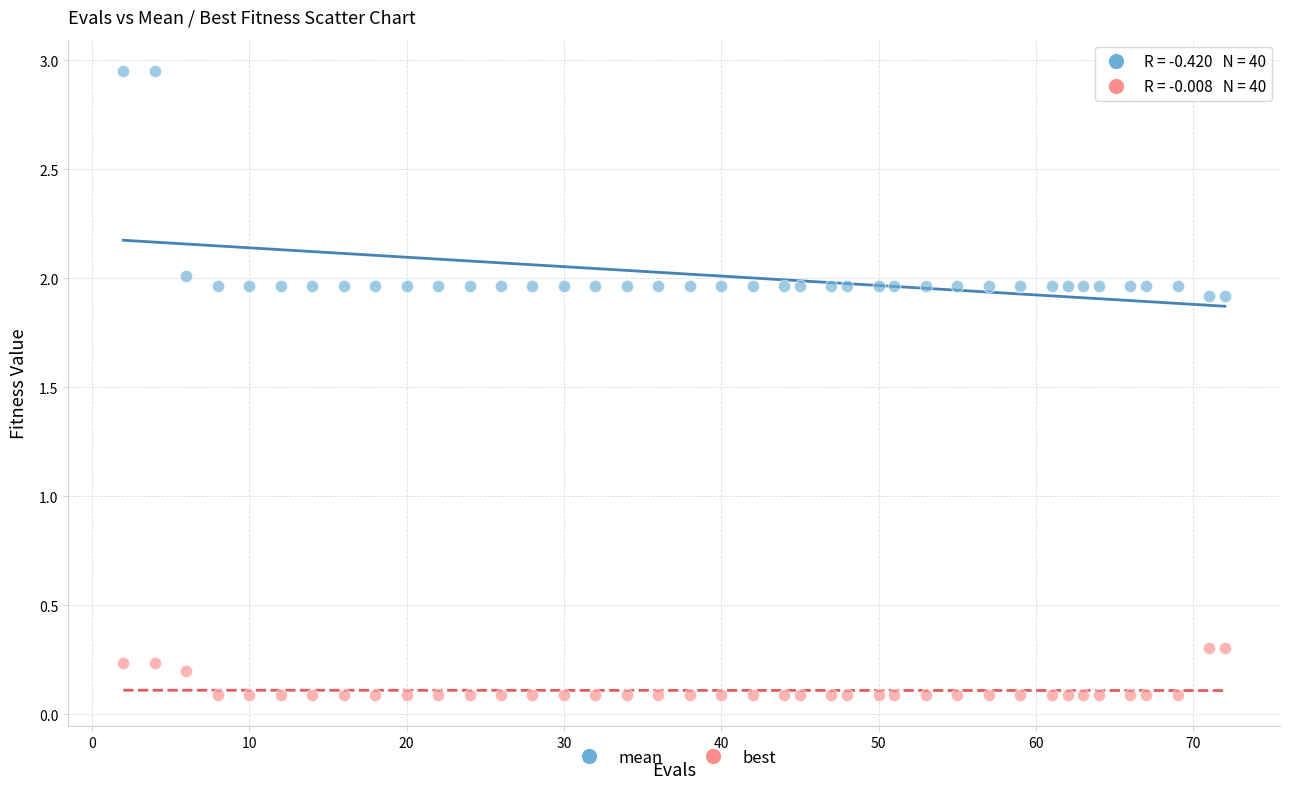

Across all data points, what is the range of X values (max minus min)?

70.0